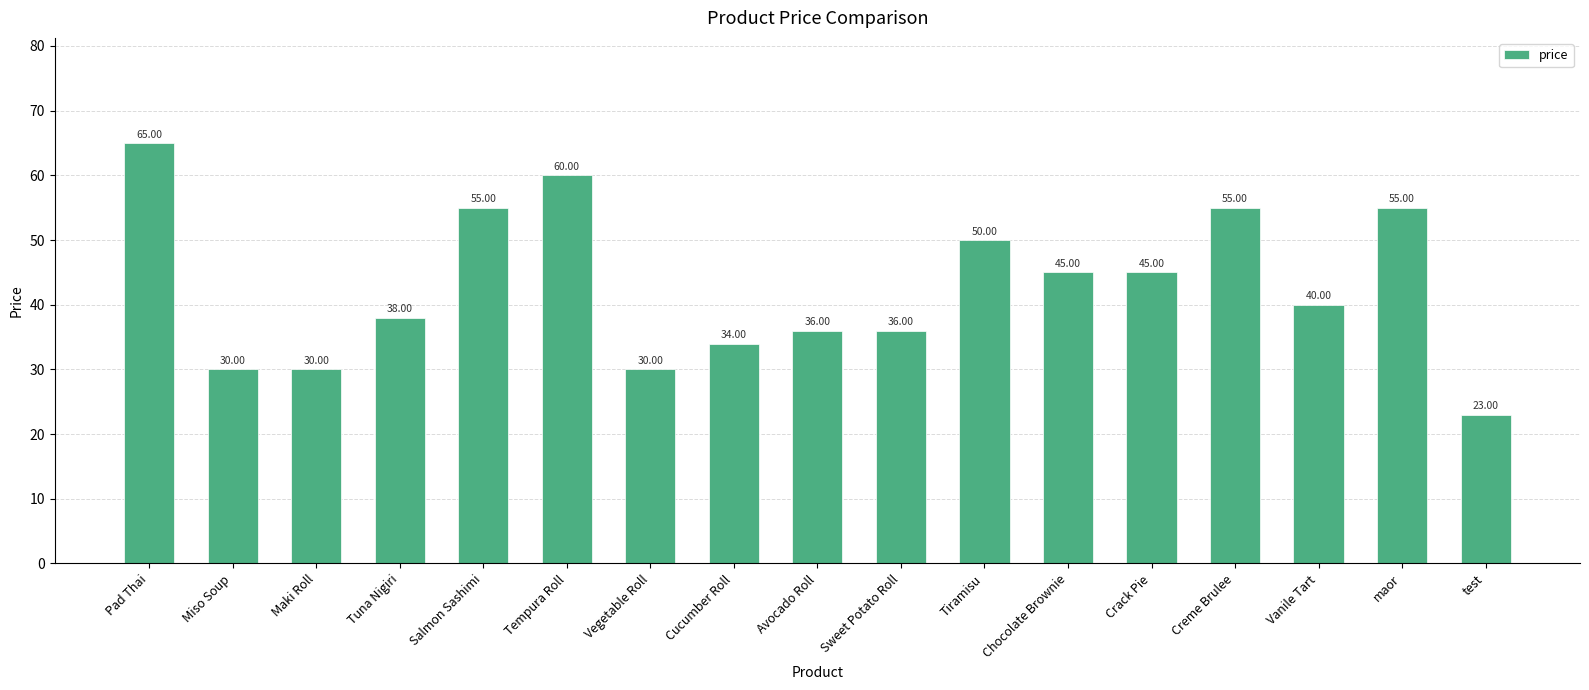

What is the sum of the values at Avocado Roll and Cucumber Roll?

70